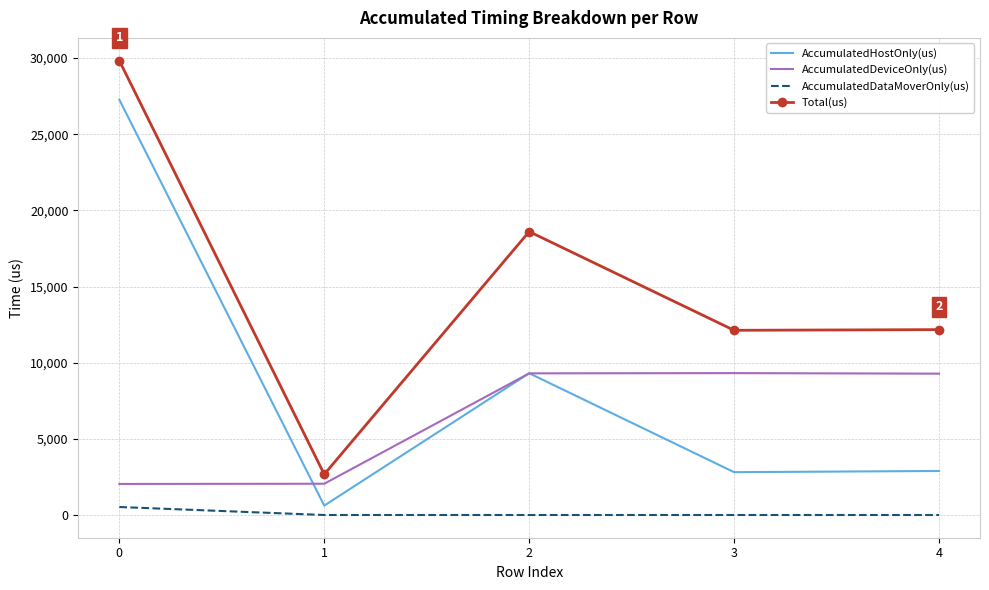

Rank the series by their maximum value, from highest to lowest.

Total(us), AccumulatedHostOnly(us), AccumulatedDeviceOnly(us), AccumulatedDataMoverOnly(us)